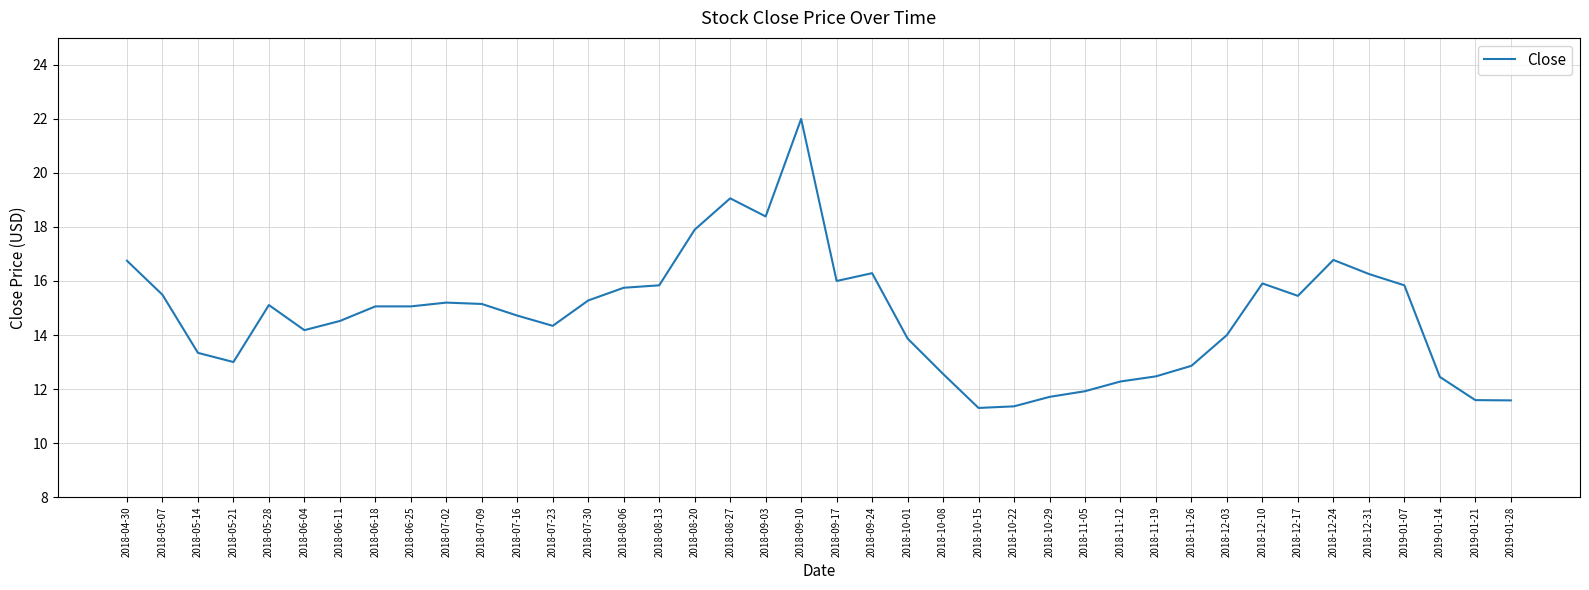

What is the difference between the maximum and minimum values?

10.7